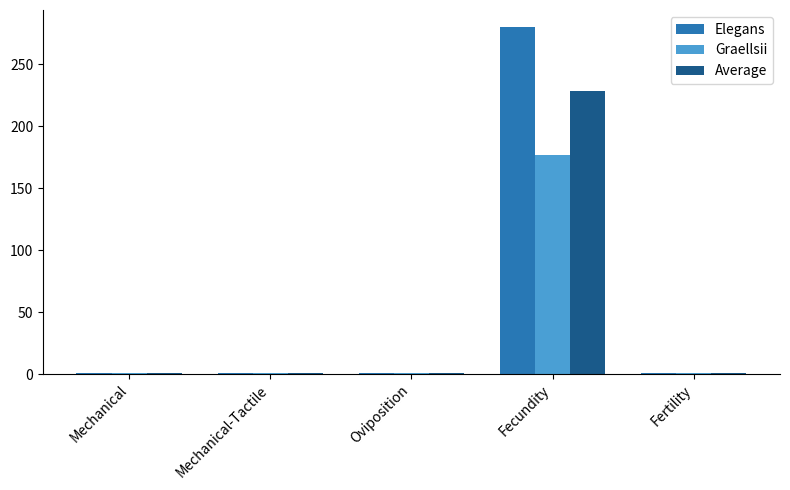

Are the bars grouped side by side (vs. stacked)?

Yes